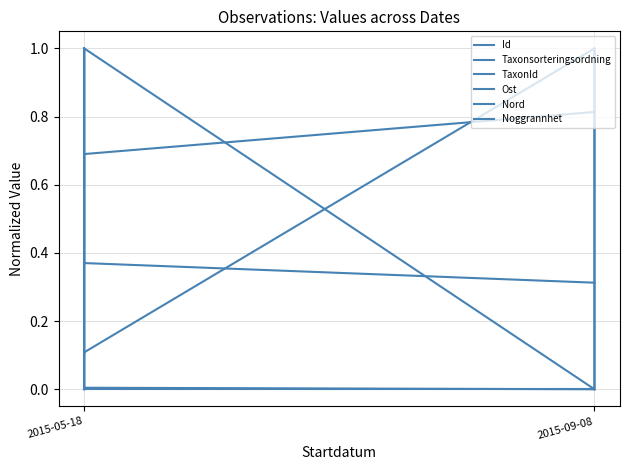

Which series changed the most between 2015-09-08 and 2015-05-18?

Id